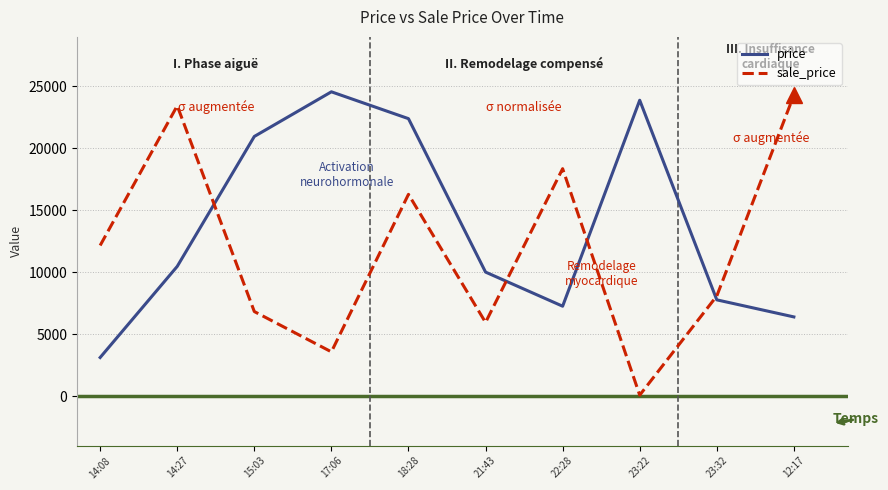

How many values in the sale_price series are below 12163?

5